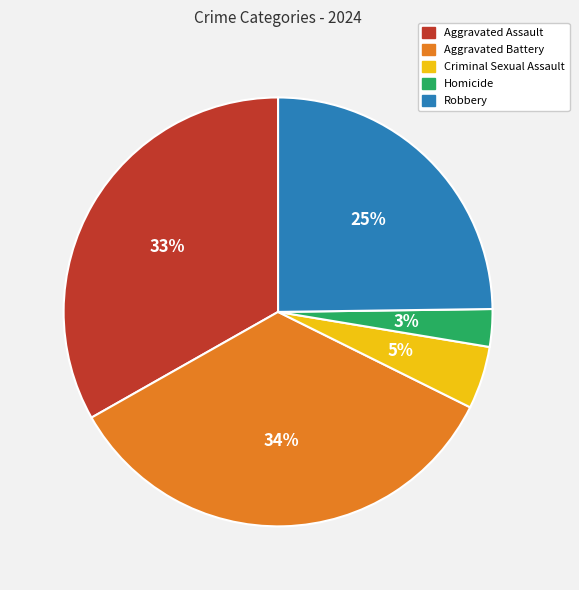

Which slice is the smallest?

Homicide